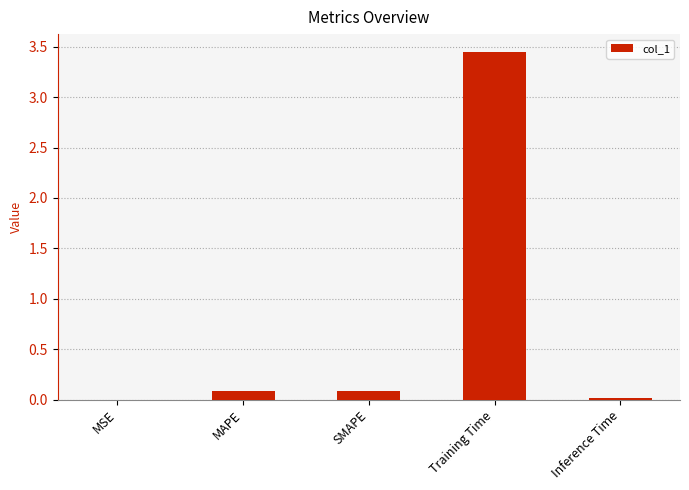

What is the sum of all values?

3.6